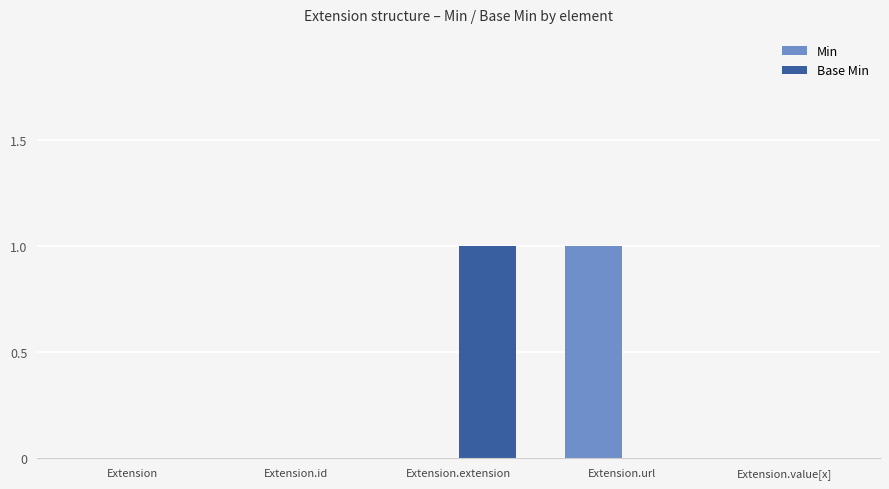

How many categories are shown in the chart?

5